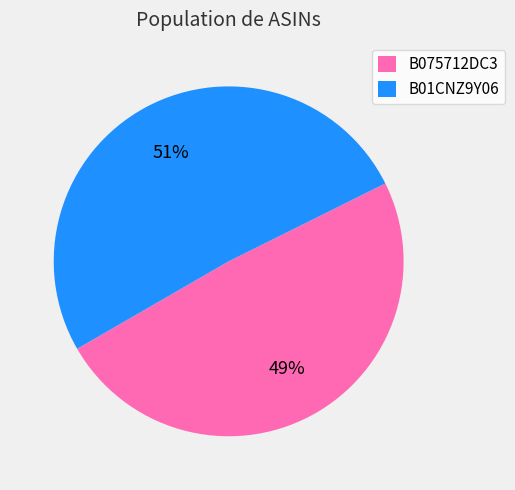

Rank the categories by value from lowest to highest.

B075712DC3, B01CNZ9Y06